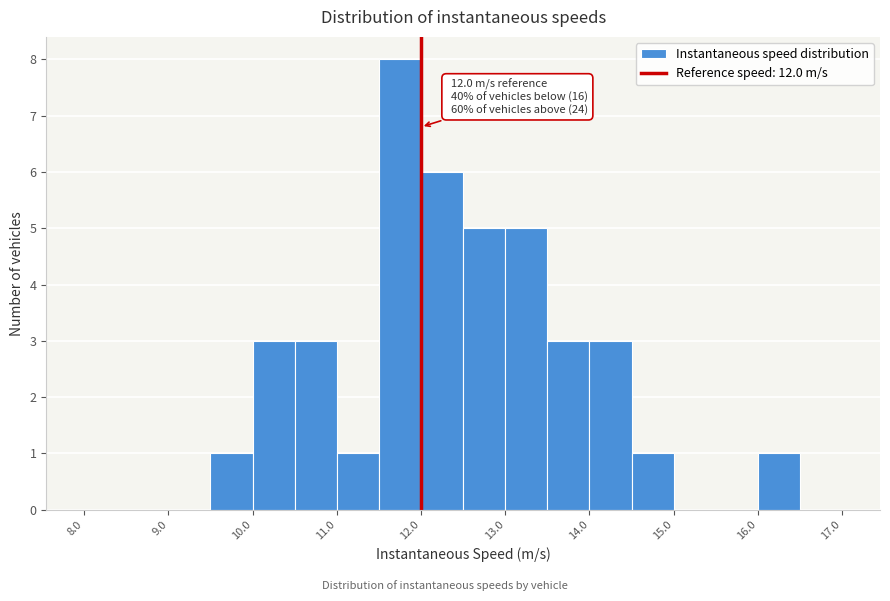

Over which range of the x-axis is the bar tallest?

11.5 to 12.0